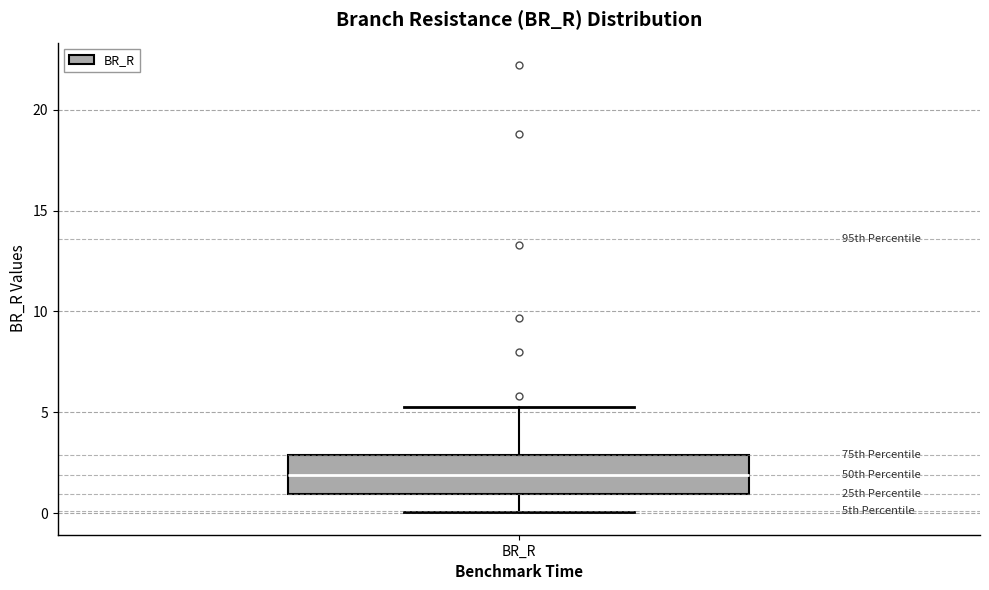

Where does the median line of the box for BR_R sit on the y-axis? The values are not printed on the chart, so give them approximately, as read against the axis.

2